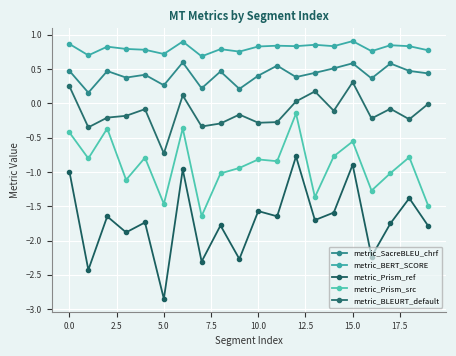

True or false: metric_Prism_ref and metric_Prism_src cross at least once.

False